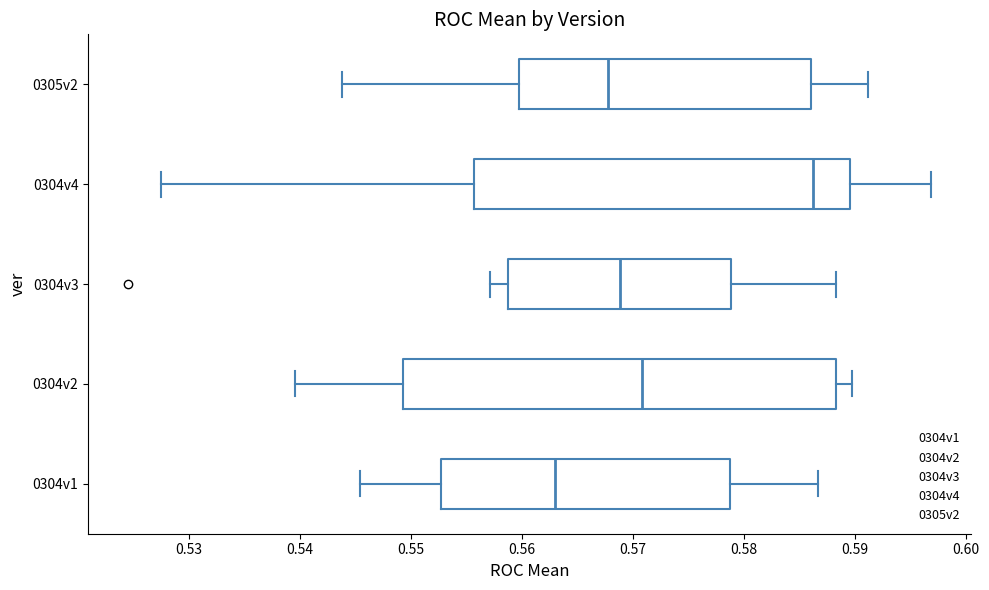

Comparing the boxes themselves (not the whiskers), which one is the widest?

0304v2